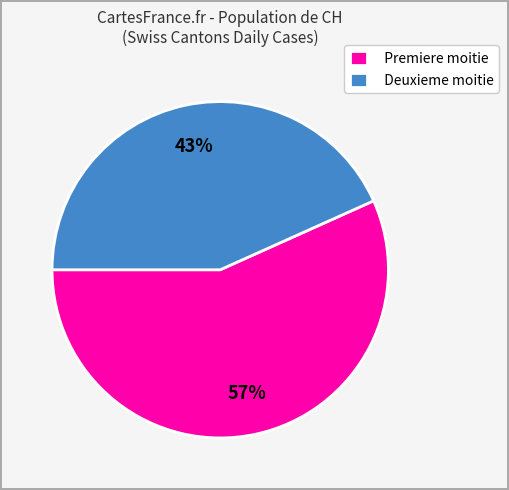

What is the smallest slice in the pie chart?

Deuxieme moitie